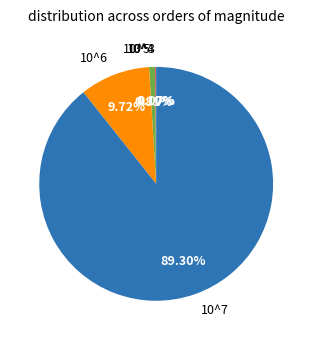

What percentage is the 10^7 slice, to the nearest percent?

89%